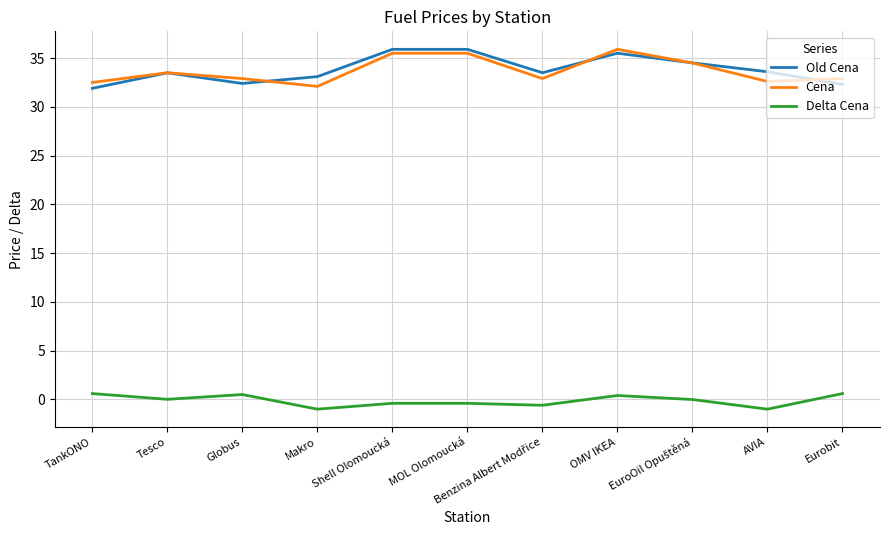

True or false: Cena has a value of 52.7 at MOL Olomoucká.

False